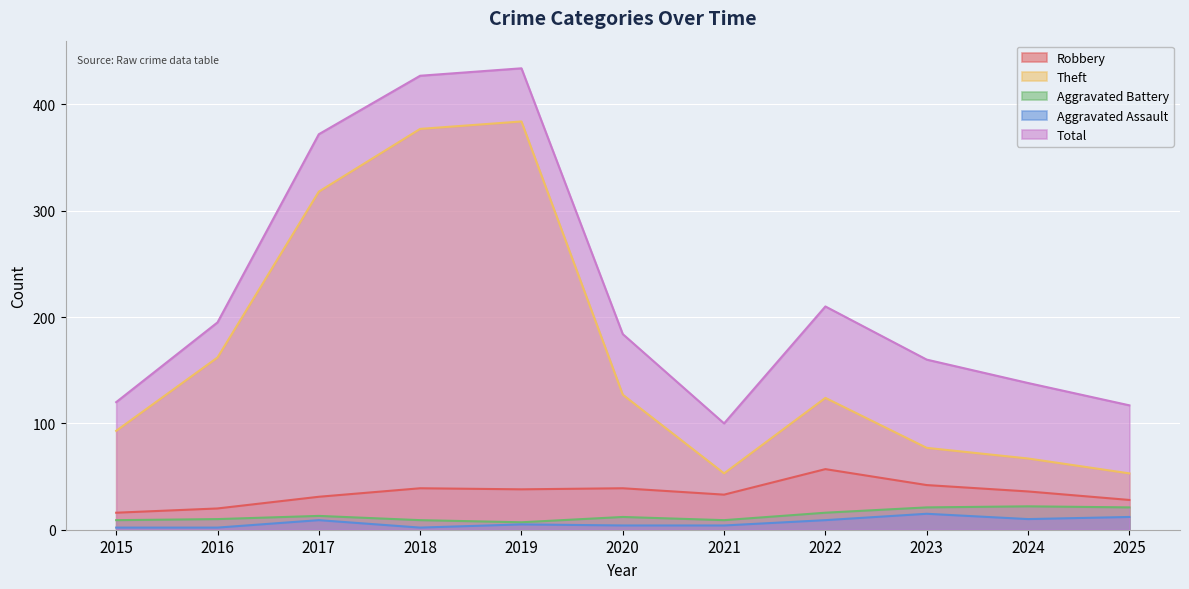

Which series changed the most between 2019 and 2024?

Theft